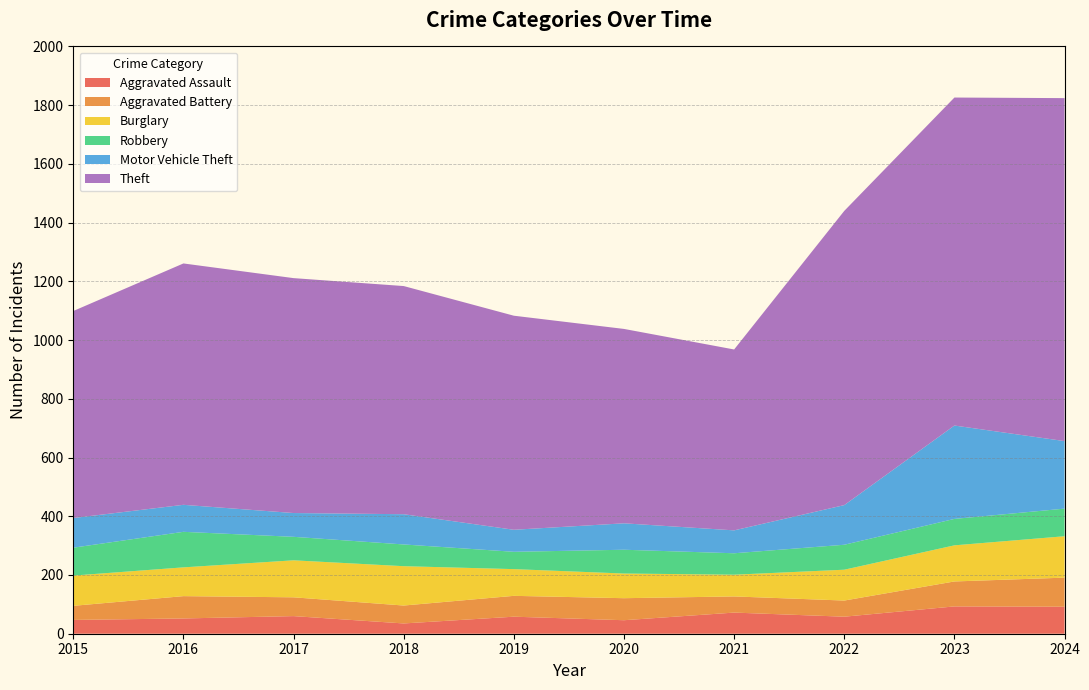

Reading right to left, list all the values displayed in this chart.

Aggravated Assault: 92	93	58	72	46	58	35	60	52	47
Aggravated Battery: 99	85	55	55	75	71	61	64	76	48
Burglary: 141	123	105	74	84	91	134	126	98	103
Robbery: 94	90	85	73	81	59	74	80	121	95
Motor Vehicle Theft: 230	318	135	78	90	75	103	81	92	101
Theft: 1168	1117	1002	616	662	729	777	800	822	705